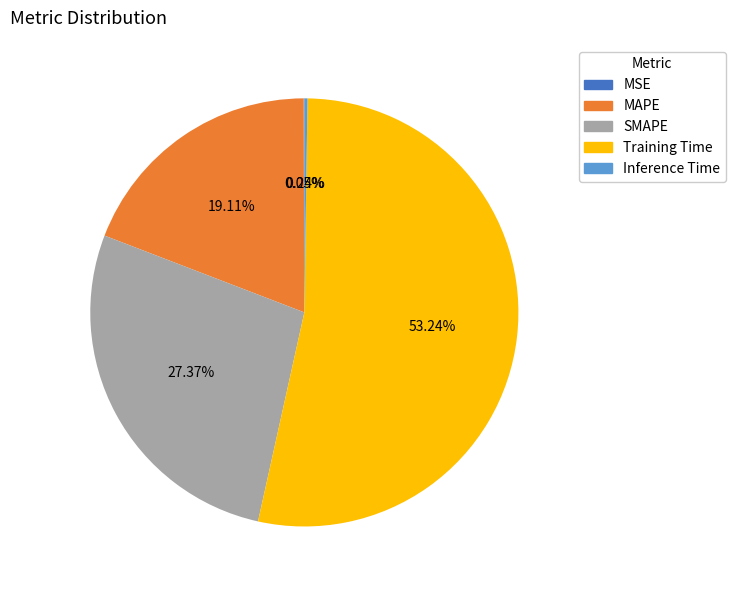

What percentage is the Training Time slice, to the nearest percent?

53%